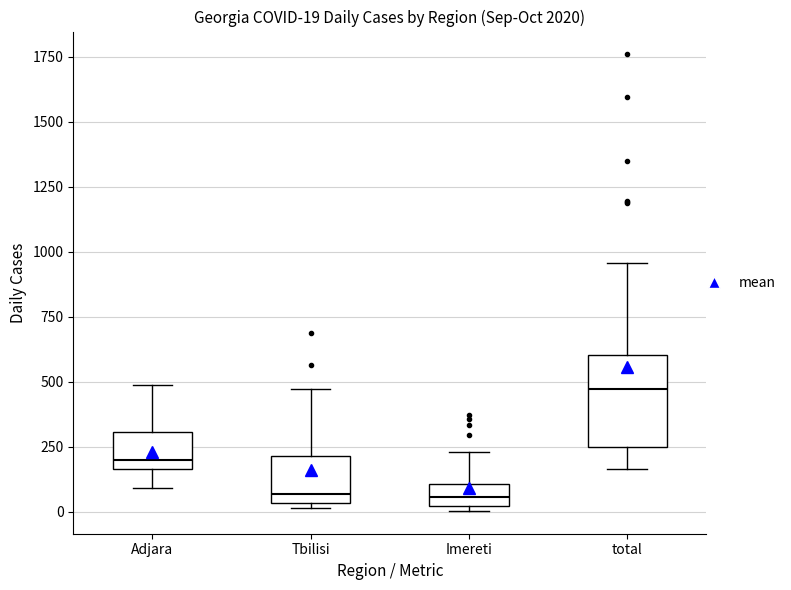

Which box is the tallest, from its lower edge to its upper edge?

total